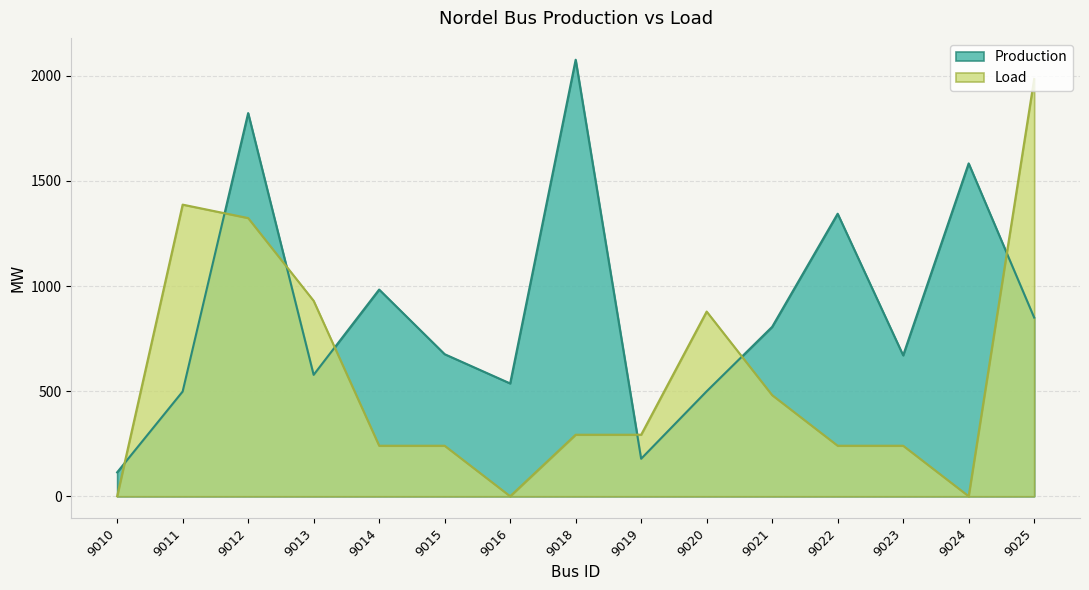

What is the difference between the maximum and minimum values in the Production series?

1962.9